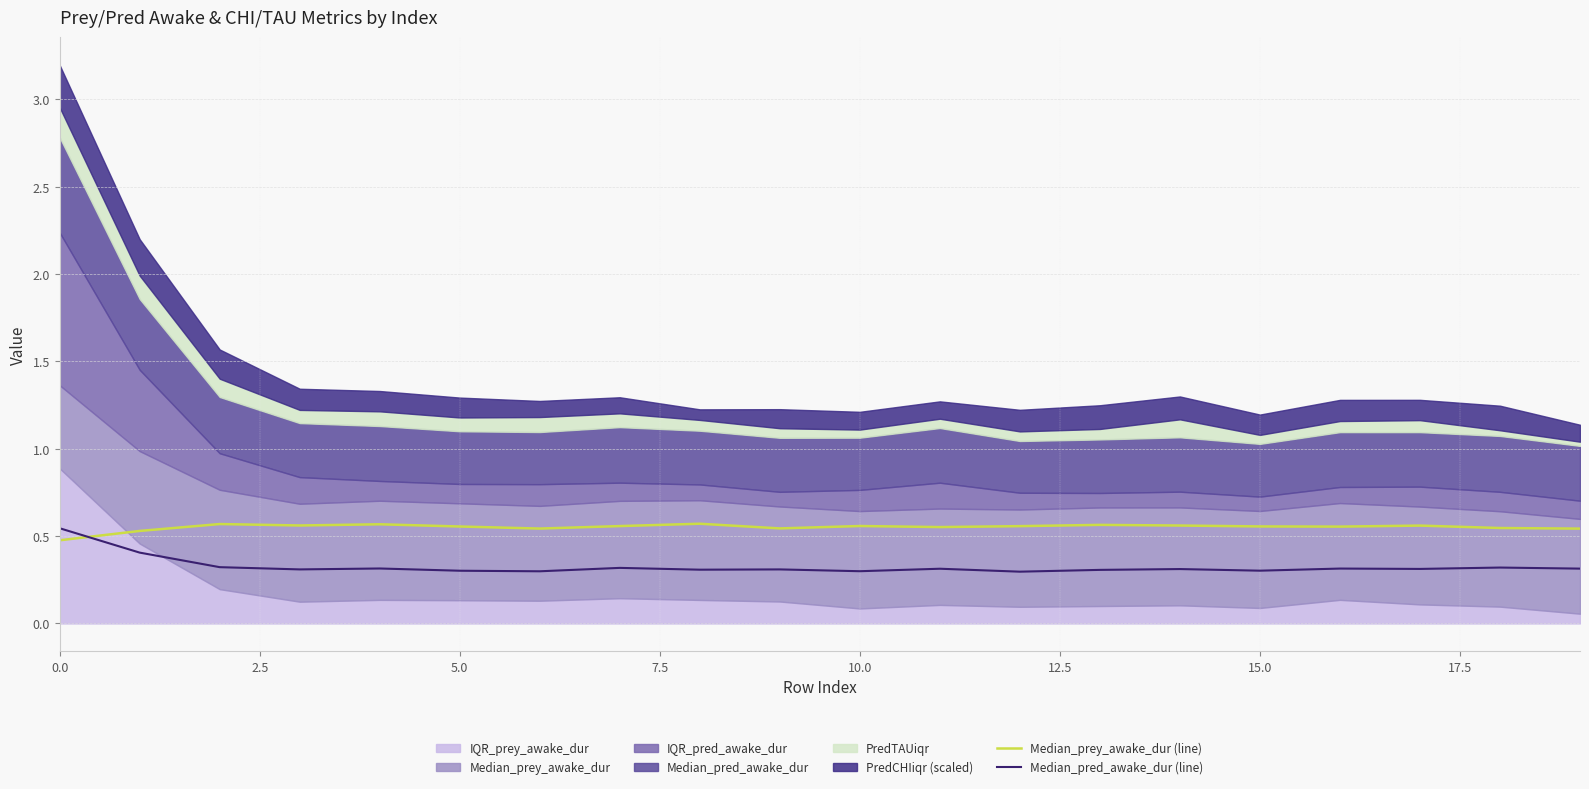

Is it true that Median_pred_awake_dur (line) equals 0.3 at 10.0?

True